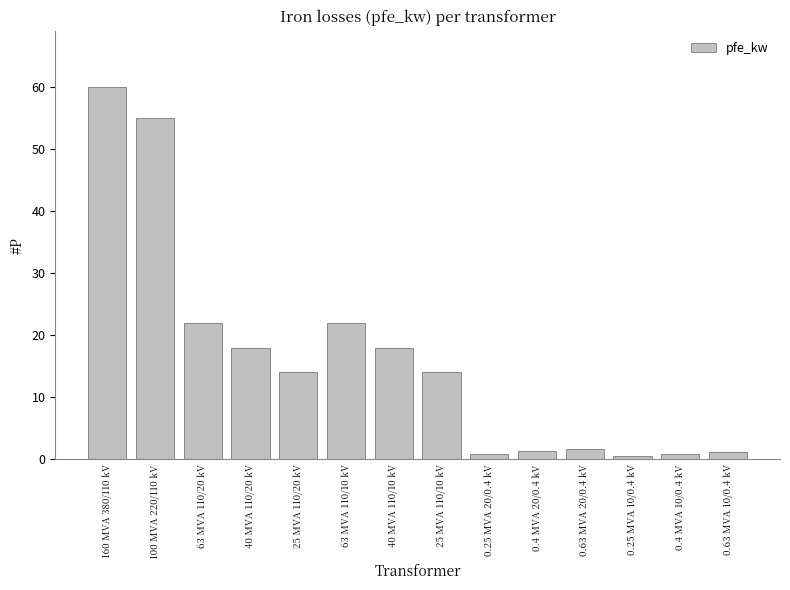

Is it true that the value at 160 MVA 380/110 kV is 60.0?

True